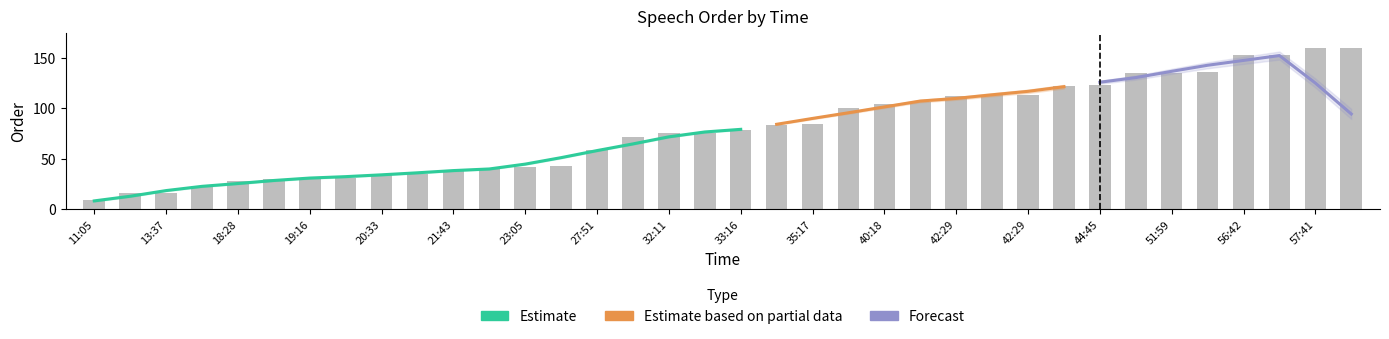

What is the change in value from 31:03 to 33:16?

+7